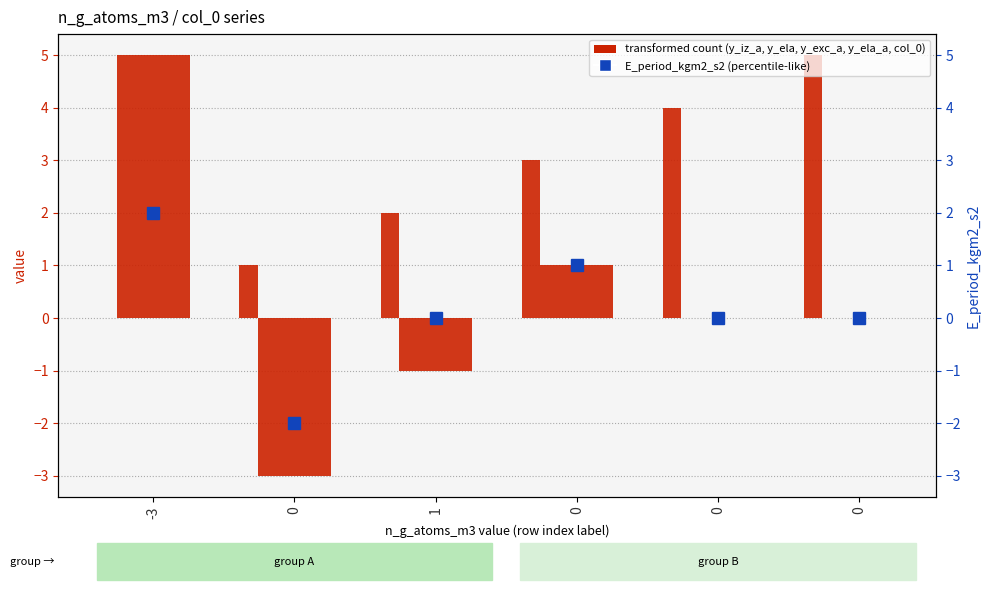

Is the value of E_period_kgm2_s2 at -3 greater than the value of col_0 at 1?

No